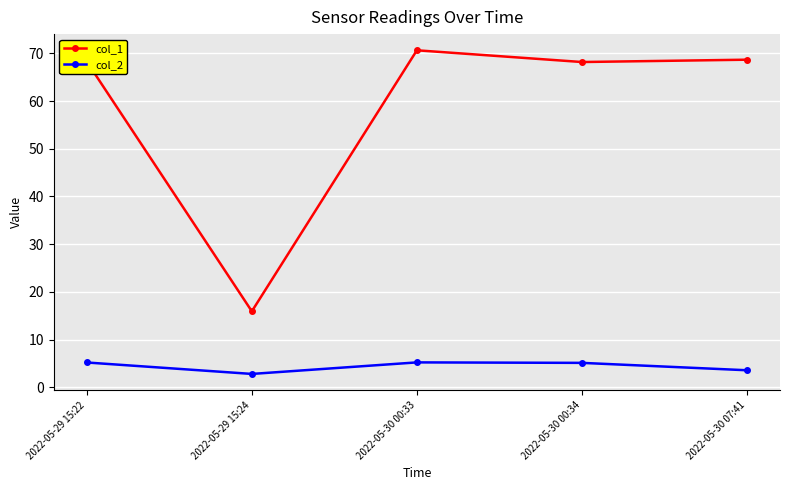

The col_1 series shows 68.7 at 2022-05-30 07:41. True or false?

True